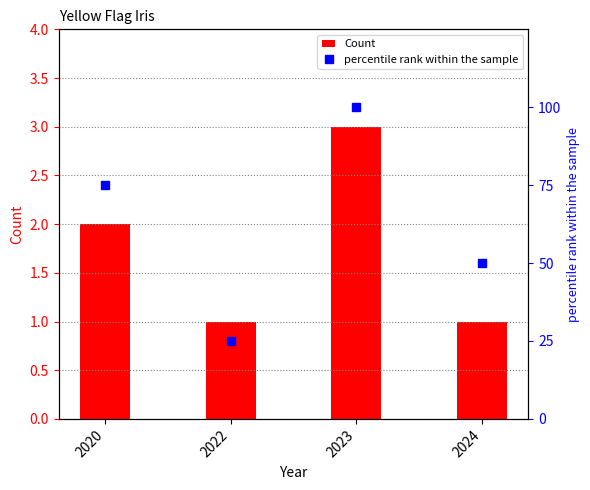

True or false: percentile rank within the sample has a value of 100 at 2023.

True